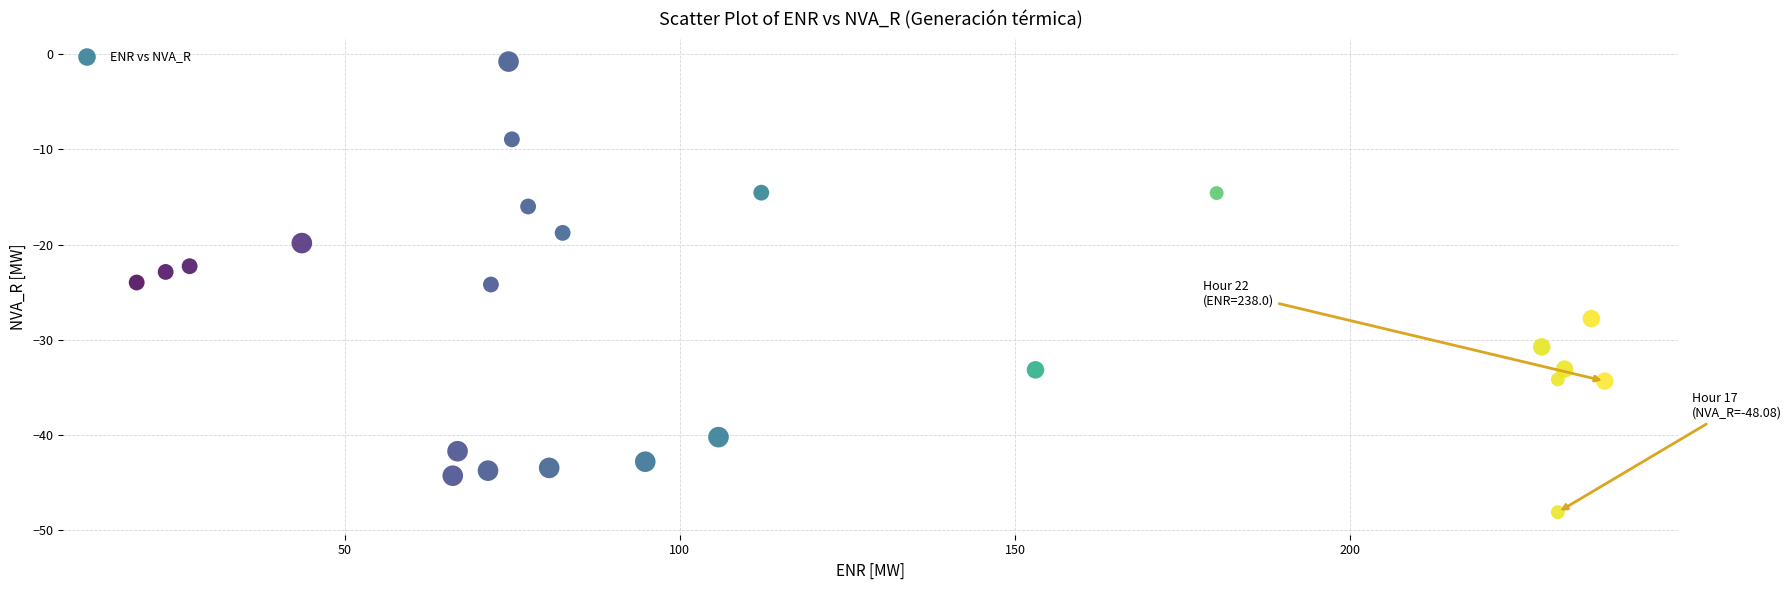

What is the range of X values (max minus min)?

219.1